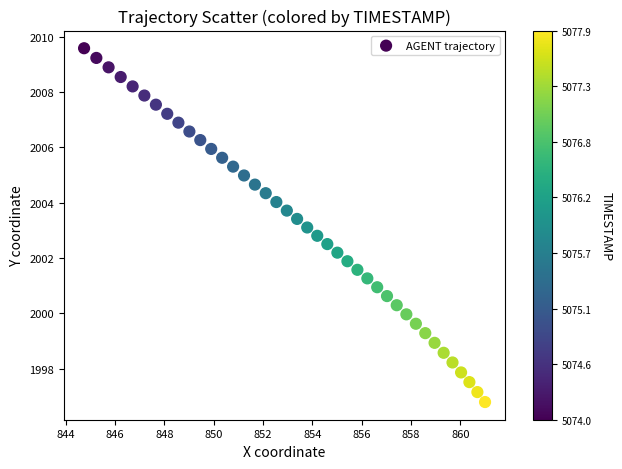

What is the range of X values (max minus min)?

16.3